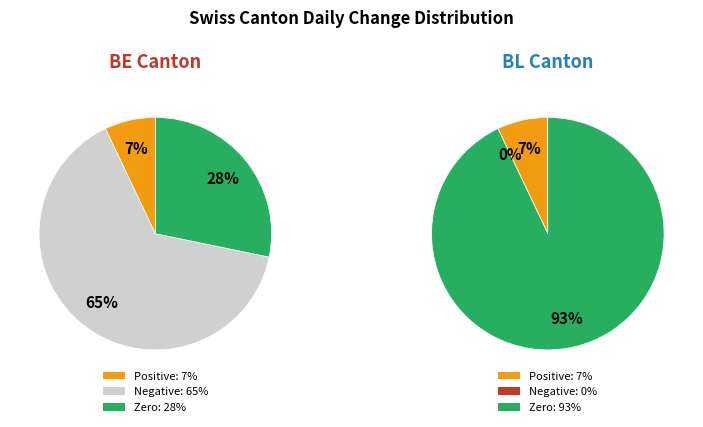

Does 34 represent more than half of the total?

No